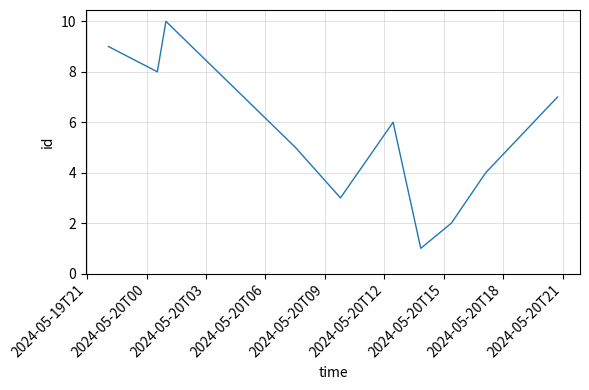

What is the maximum value shown in the chart?

10